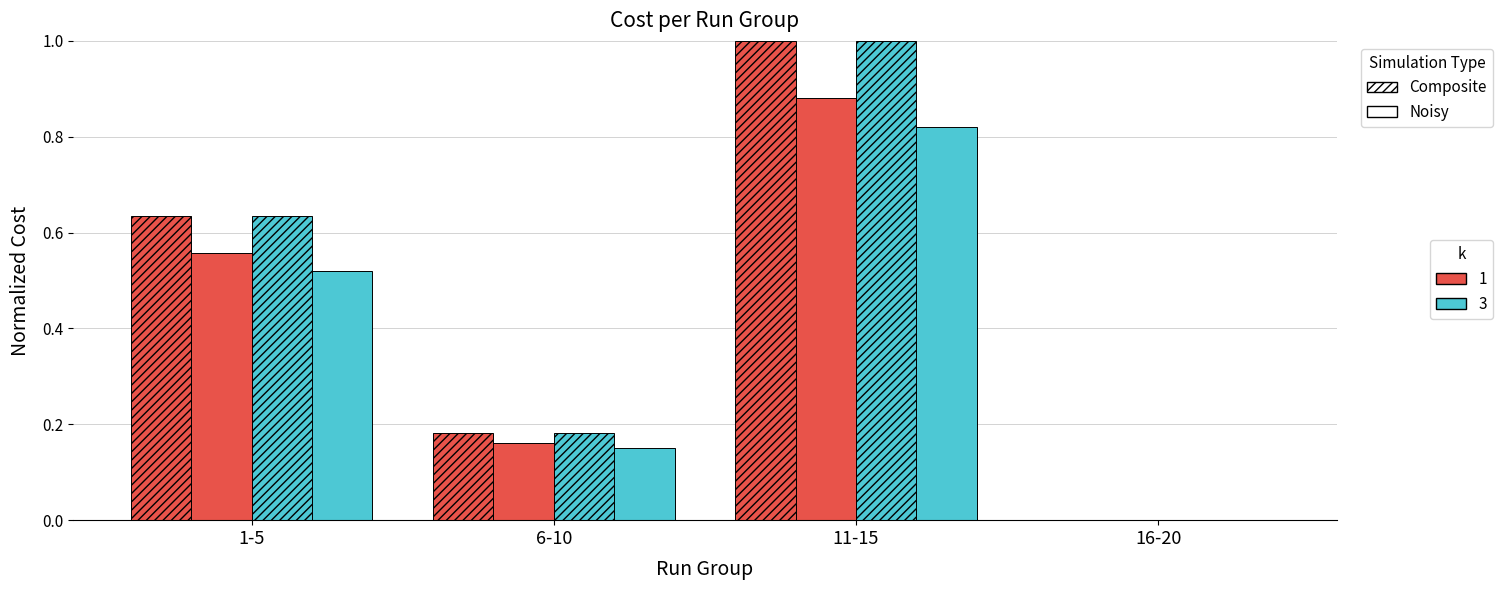

What is the label of the 2nd bar from the left?

6-10